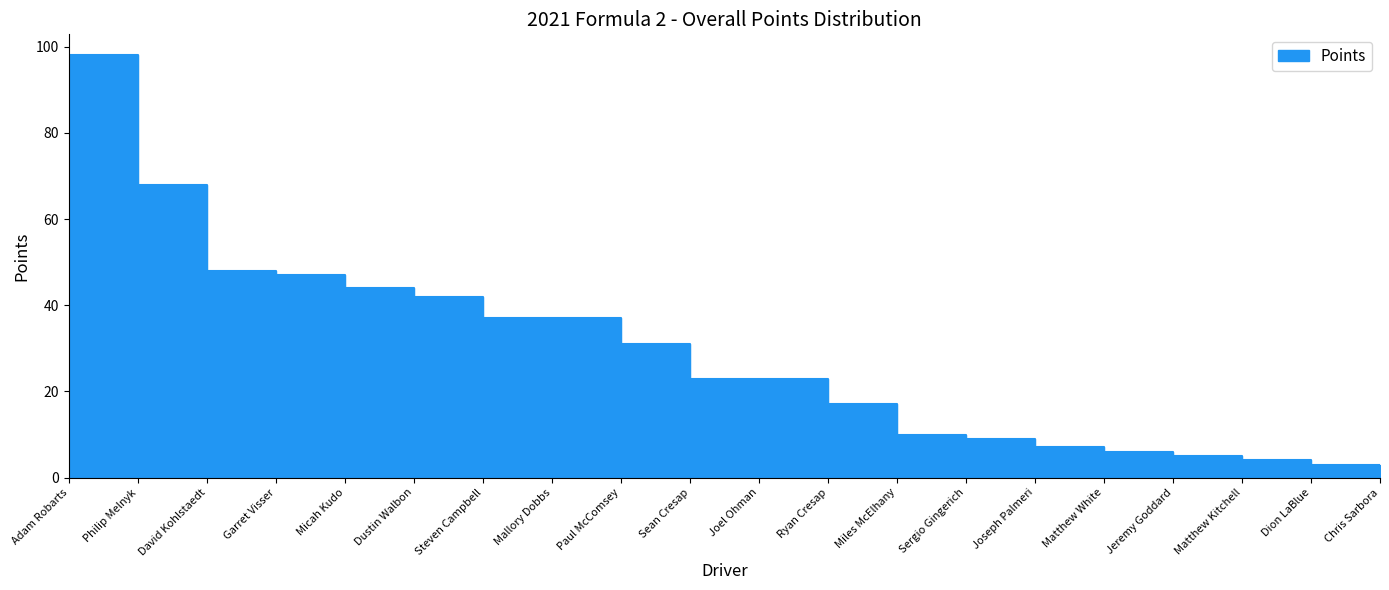

The chart shows a value of 13 at Mallory Dobbs. True or false?

False